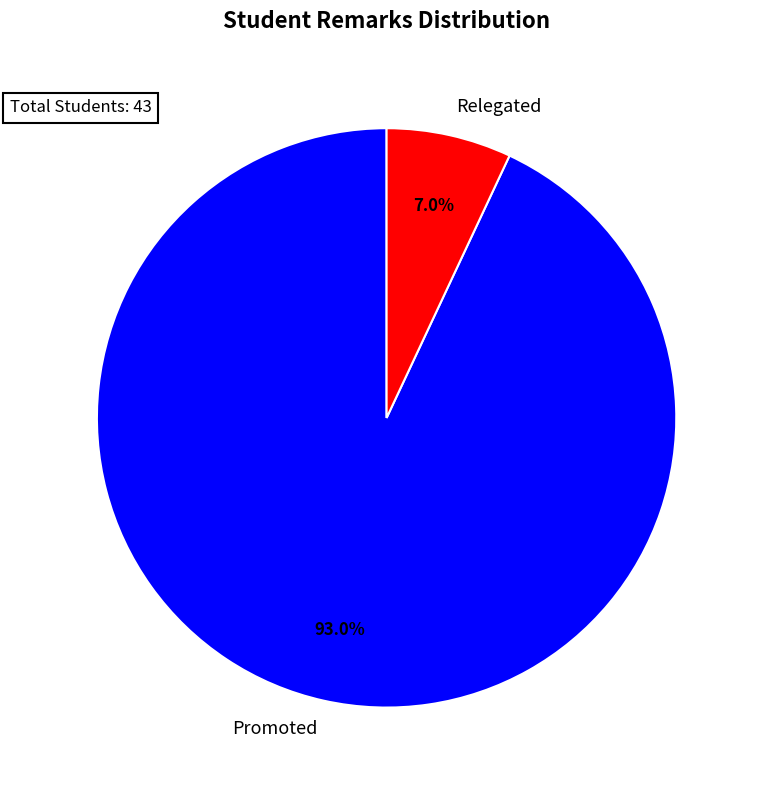

Is it true that Relegated is 7% of the pie?

True